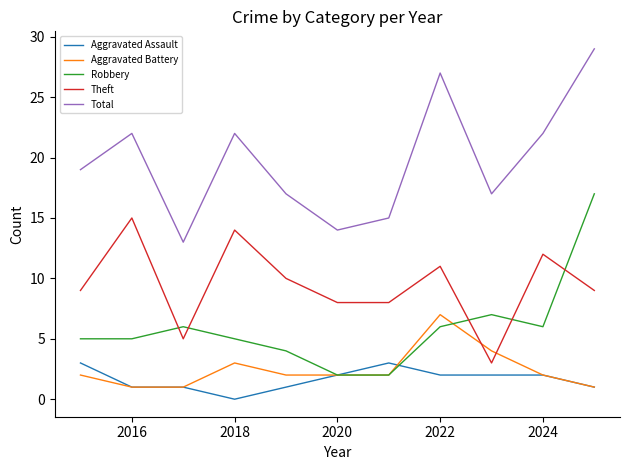

What is the difference between the second highest and second lowest values in the Aggravated Battery series?

3